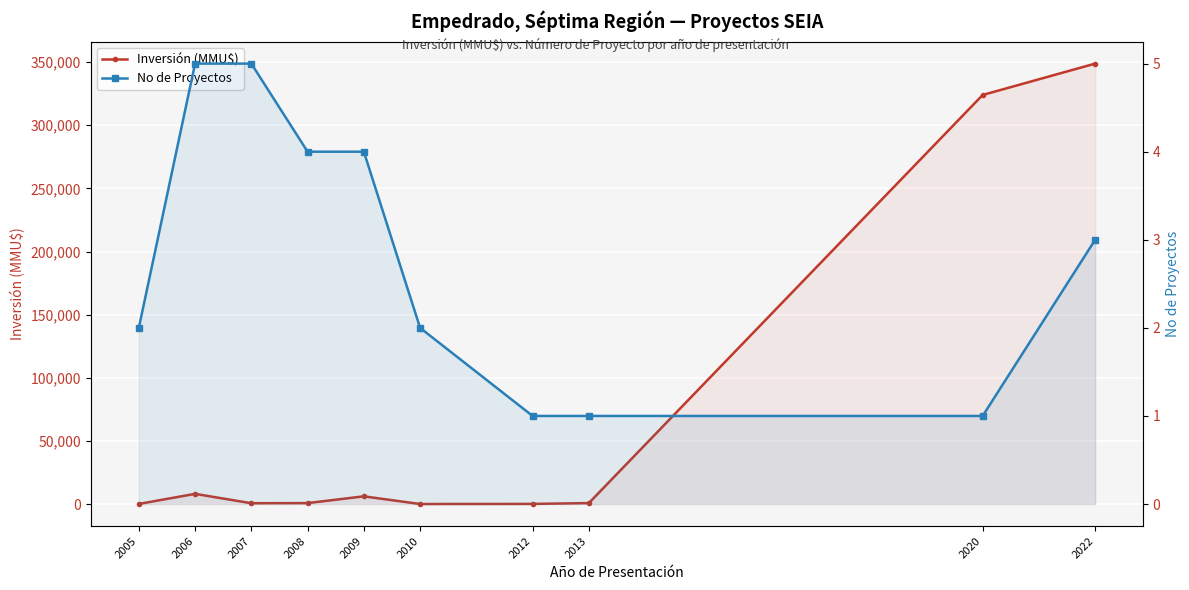

In Inversión (MMU$), how many points are higher than both neighbors (excluding endpoints)?

2